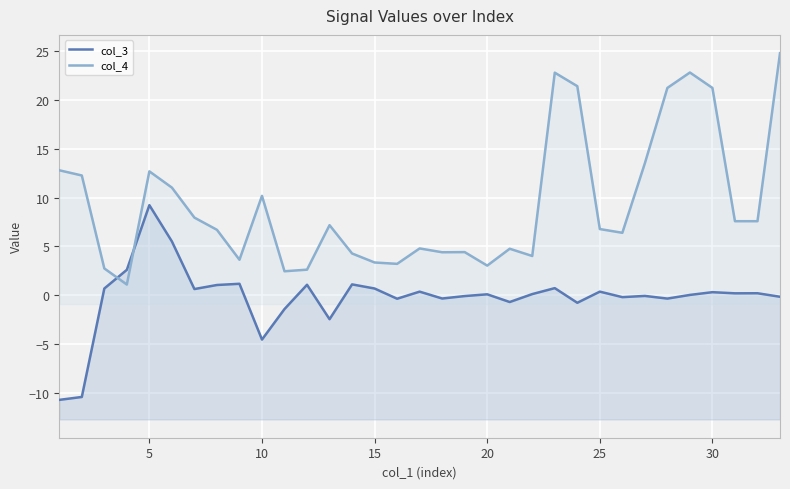

How many positive values does the col_3 series have?

19